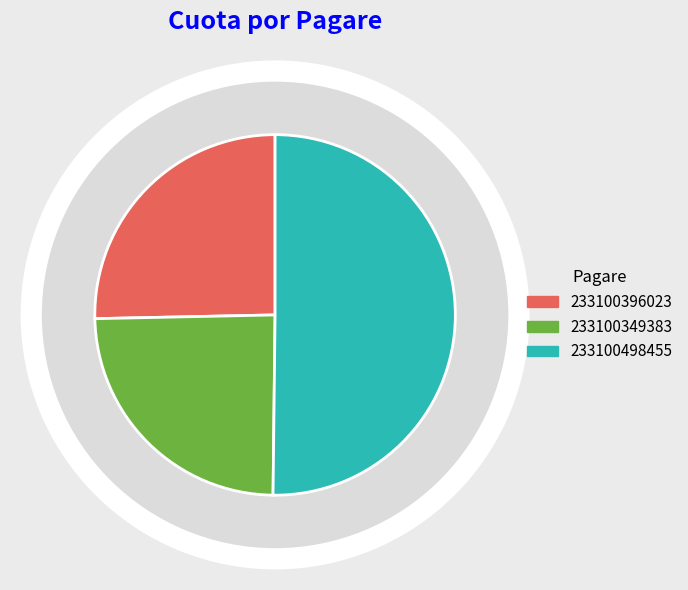

Combined, what portion of the pie is 233100498455 and 233100349383?

74.7%